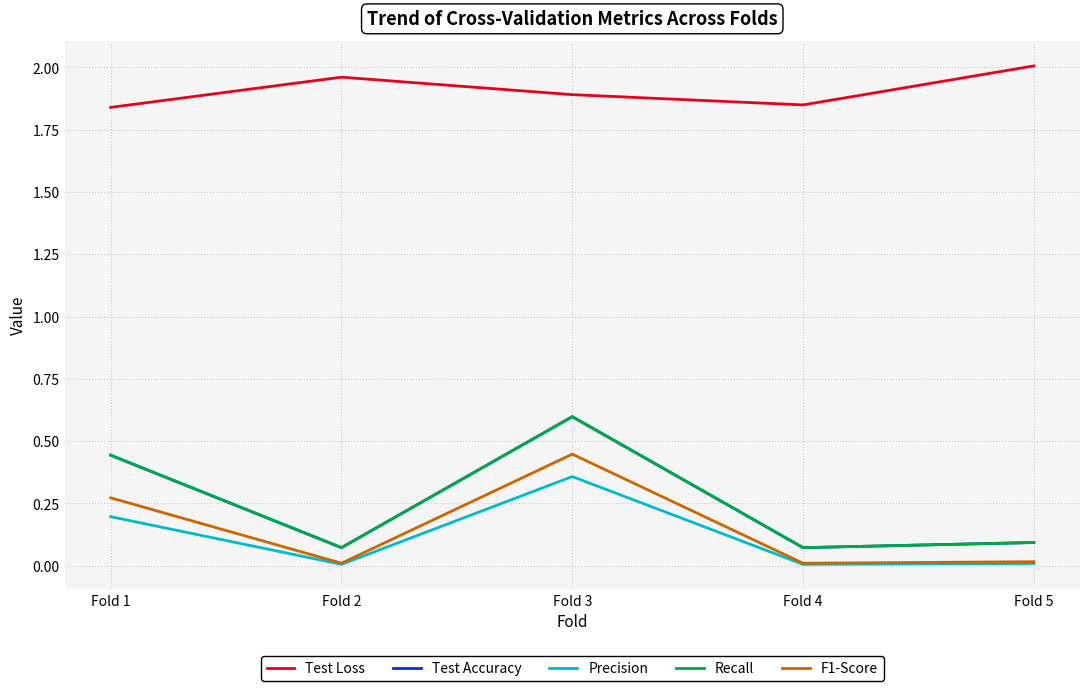

True or false: Test Accuracy and Test Loss intersect in this chart.

False